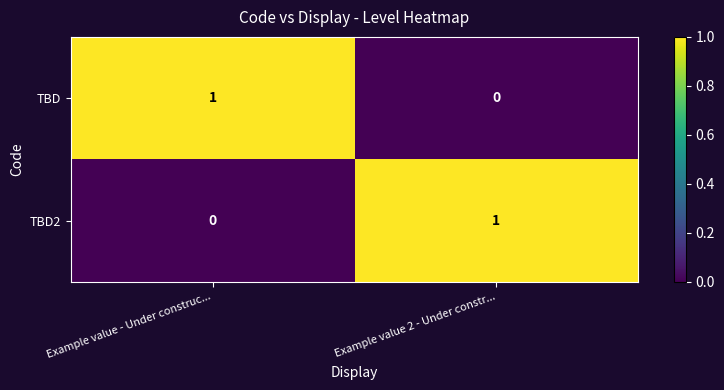

Is it true that TBD equals 0 at Example value 2 - Under constr...?

True